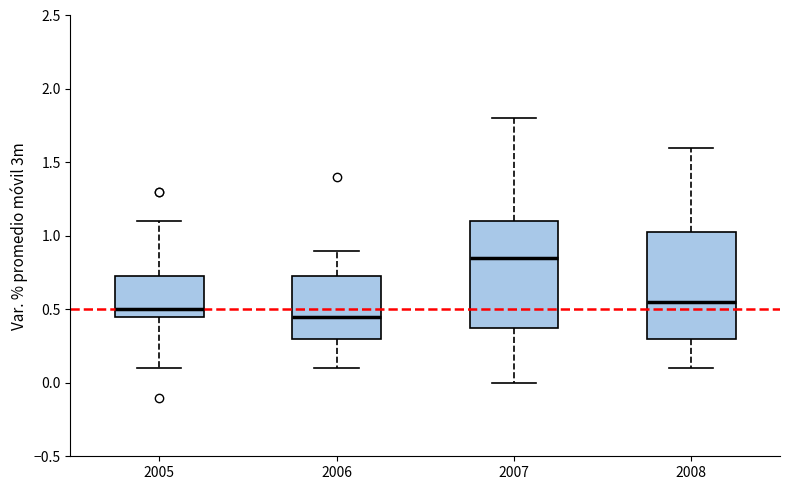

Reading left to right, read every box against the y-axis: the position of its median line, the range the box covers, and the ends of its whiskers. The values are not printed on the chart, so give them approximately, as read against the axis.

2005: median 0.50, box 0.45 to 0.75, whiskers 0.10 to 1.10
2006: median 0.45, box 0.30 to 0.75, whiskers 0.10 to 0.90
2007: median 0.85, box 0.40 to 1.10, whiskers 0.00 to 1.80
2008: median 0.55, box 0.30 to 1.05, whiskers 0.10 to 1.60